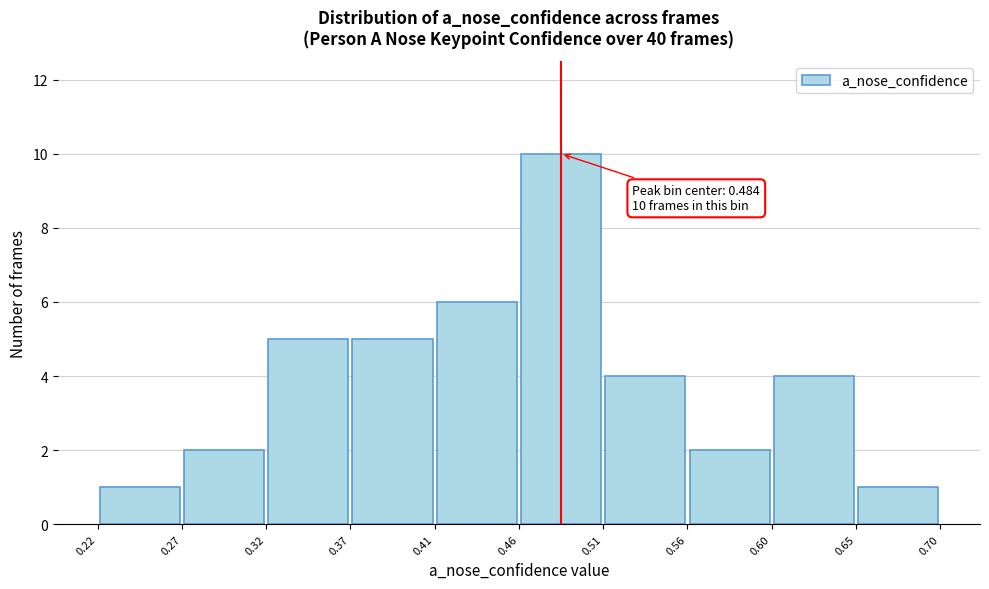

Over which range of the x-axis is the bar tallest?

0.46 to 0.51